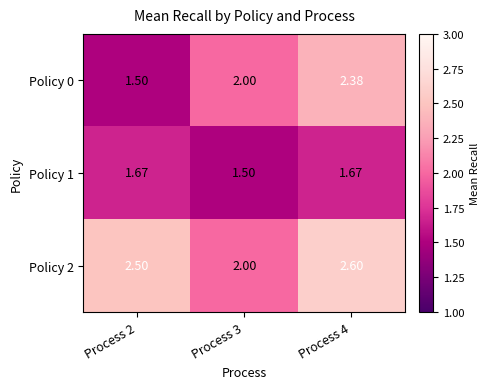

Is the value of Policy 0 at Process 4 greater than the value of Policy 2 at Process 4?

No